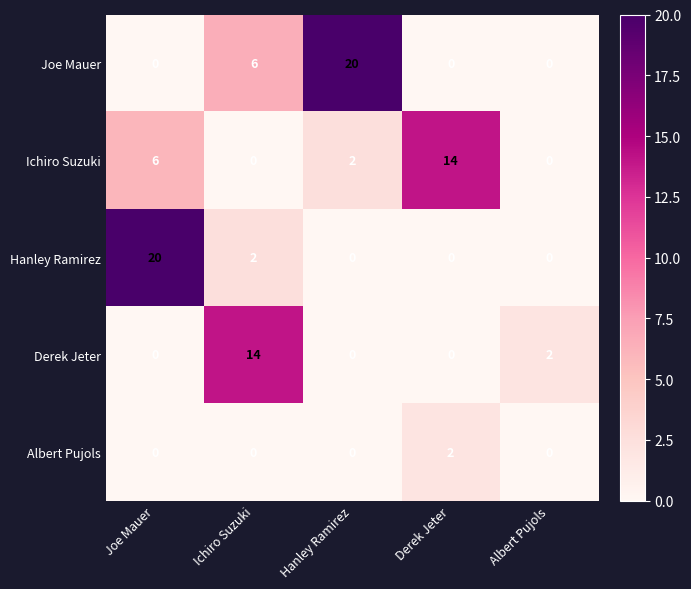

What is the sum of the Ichiro Suzuki values at Derek Jeter and Hanley Ramirez?

16